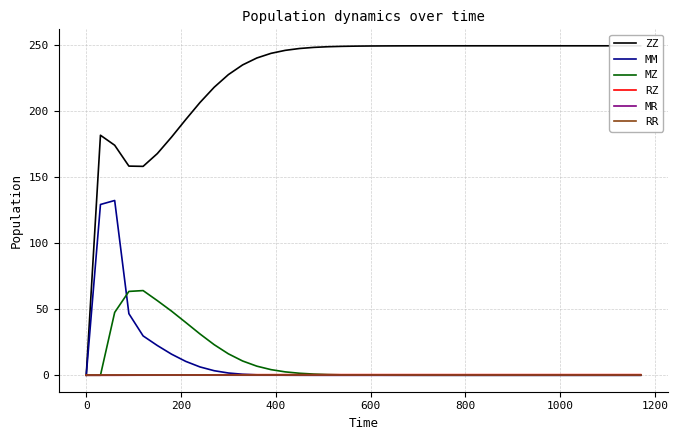

True or false: MR and ZZ cross at least once.

False